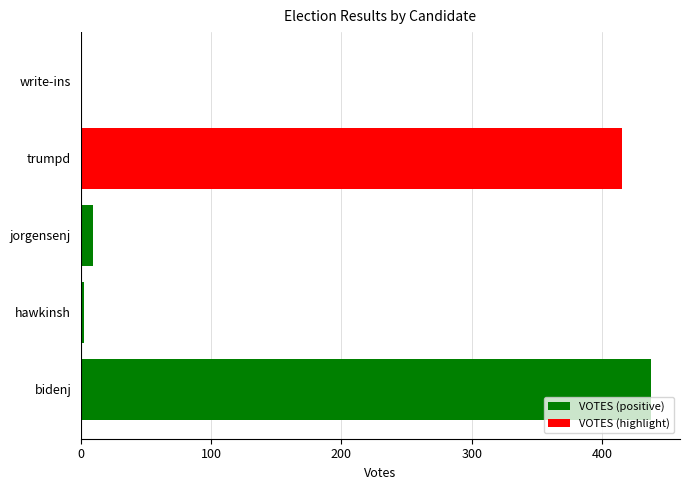

What is the sum of all values?

864